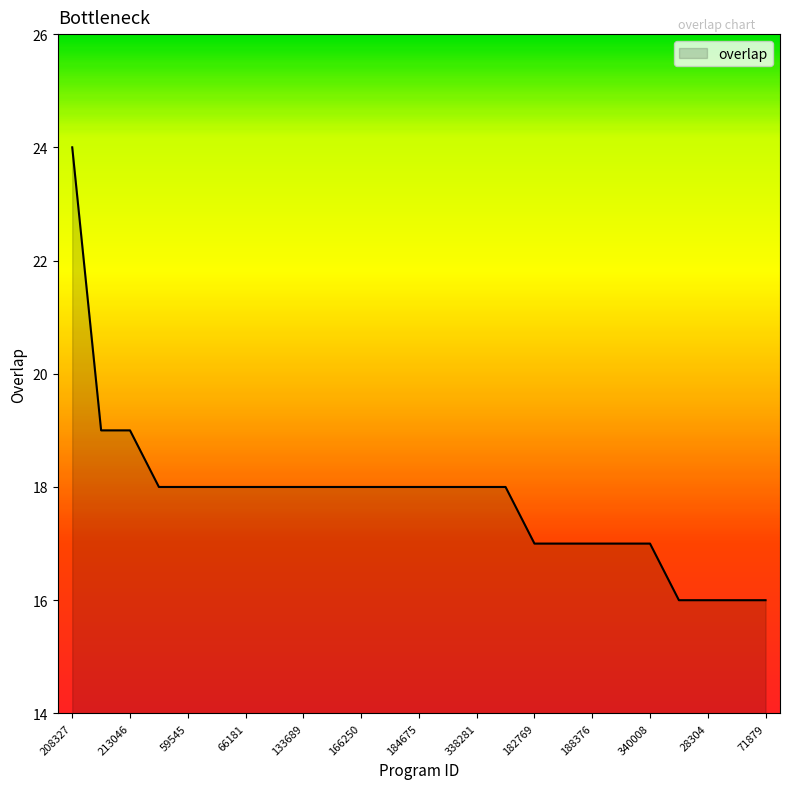

Reading left to right, what are all the values shown in this chart?

24	19	19	18	18	18	18	18	18	18	18	18	18	18	18	18	17	17	17	17	17	16	16	16	16